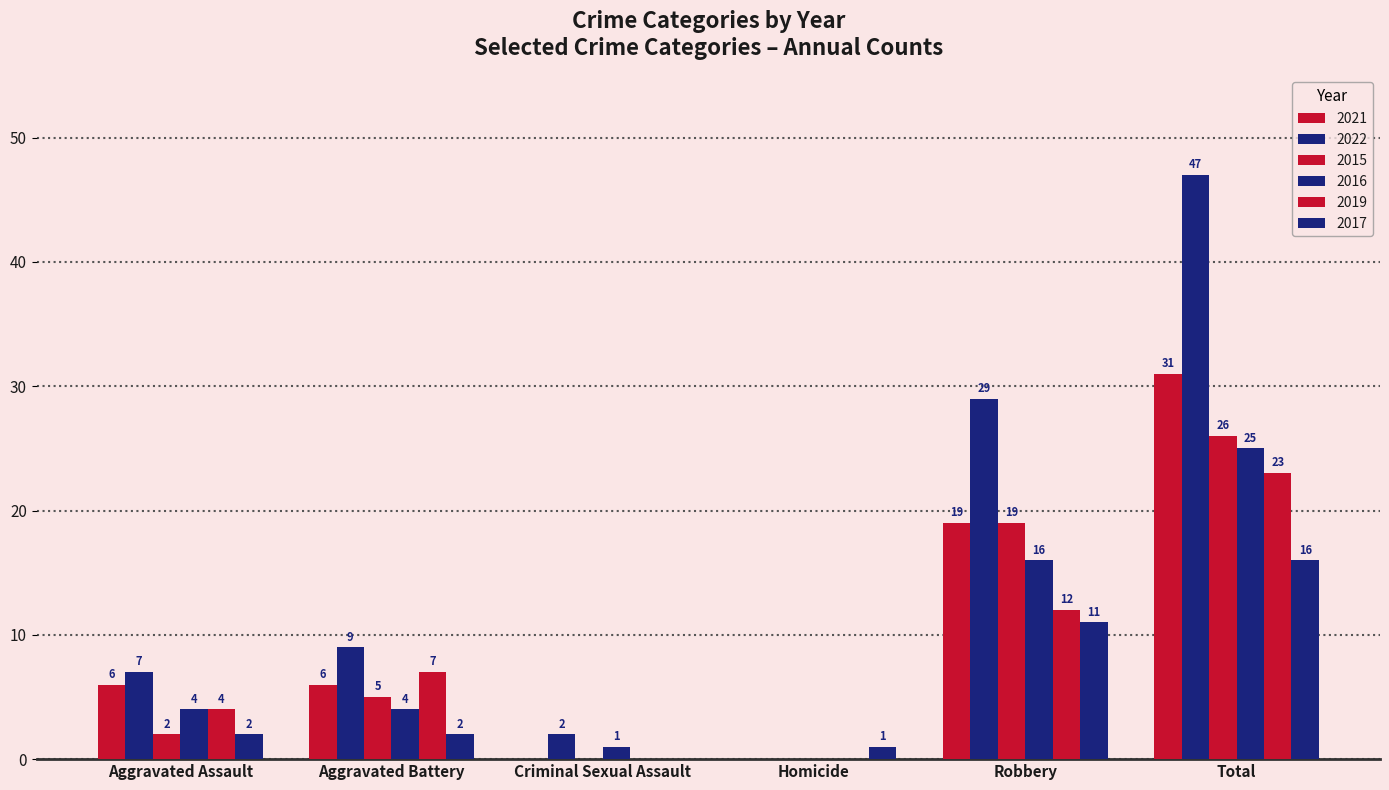

At which label is 2022 closest to 23?

Robbery